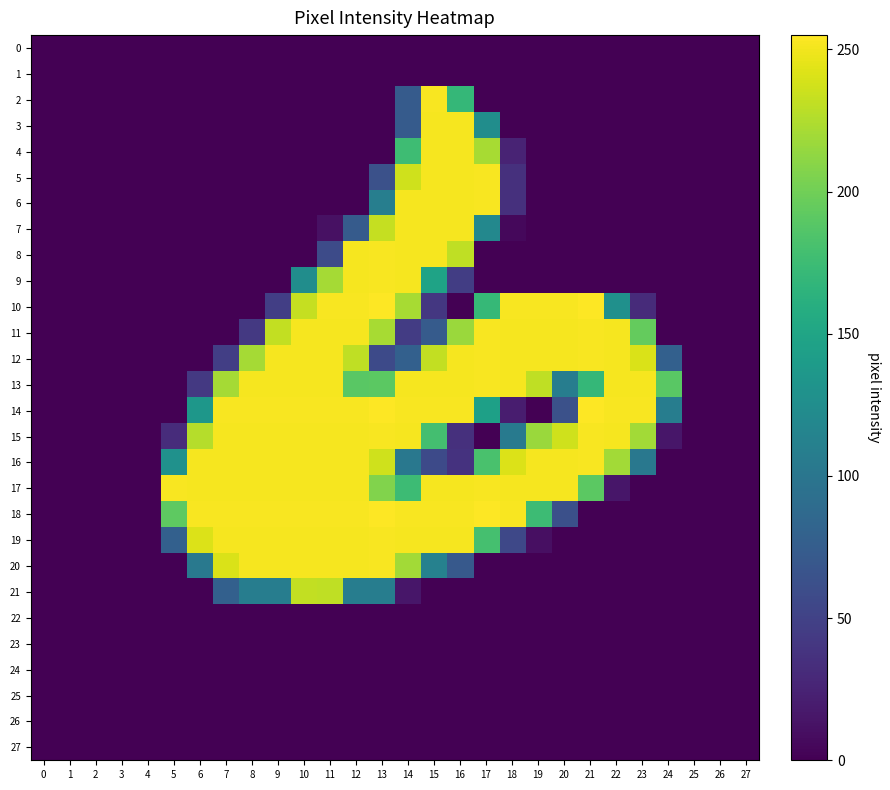

At which category is the sum across all series the highest?

15